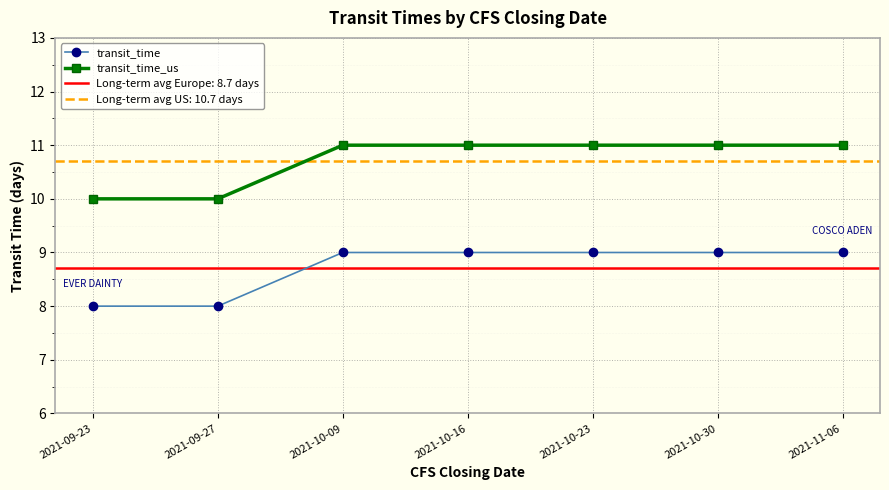

True or false: transit_time has a value of 8 at 2021-09-27.

True